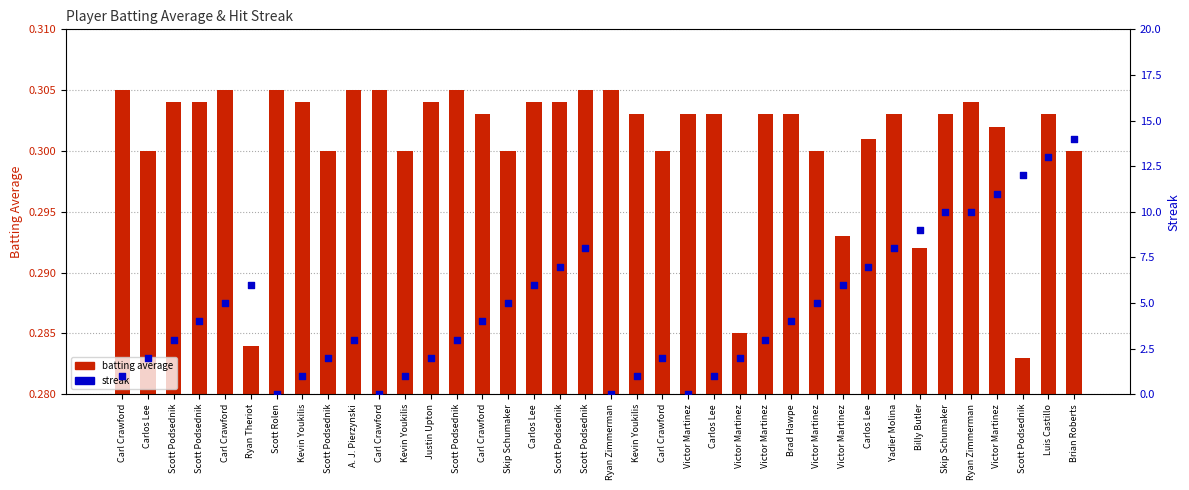

Which series reaches the minimum Y coordinate?

streak